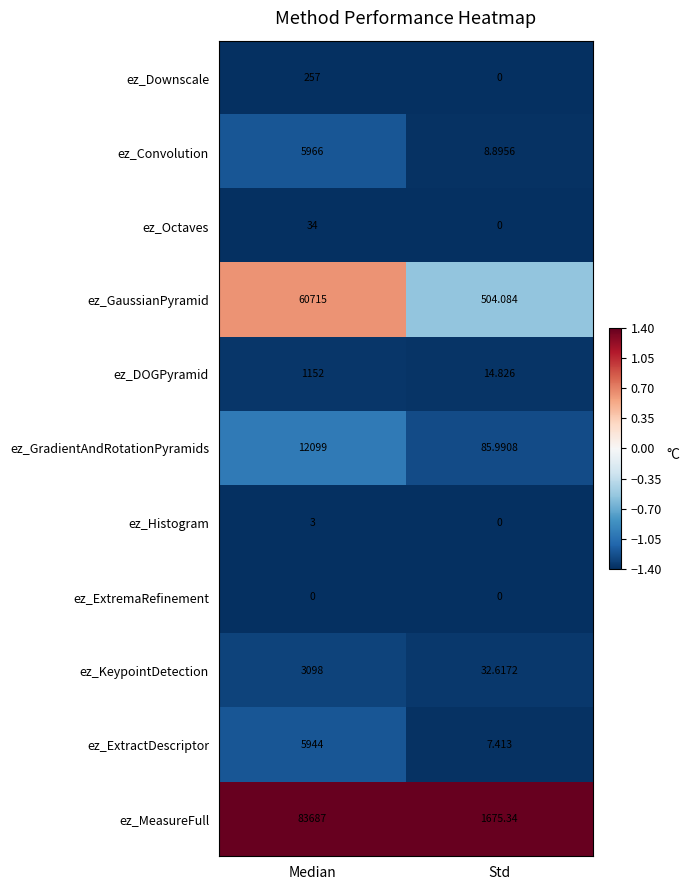

Which series has the largest total across all categories?

ez_MeasureFull